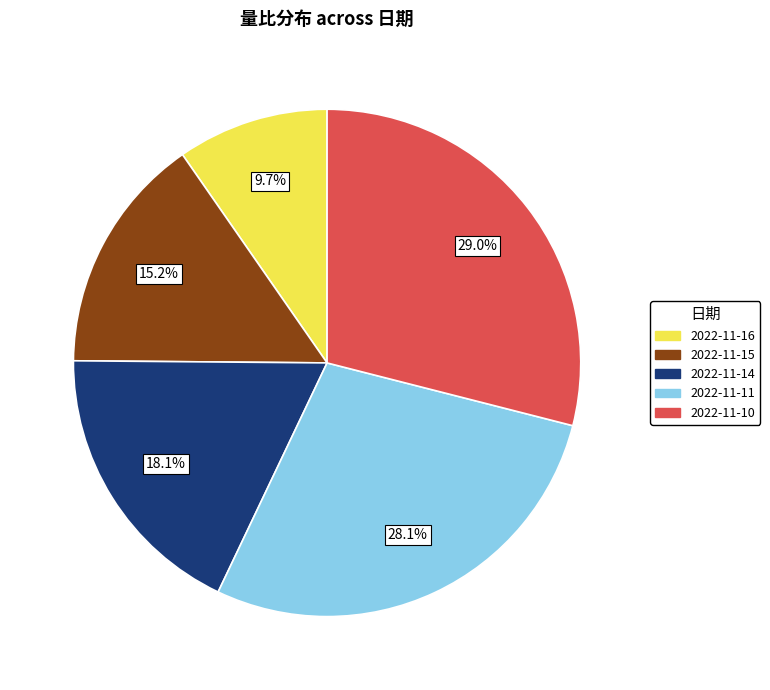

Count the number of slices in the pie.

5